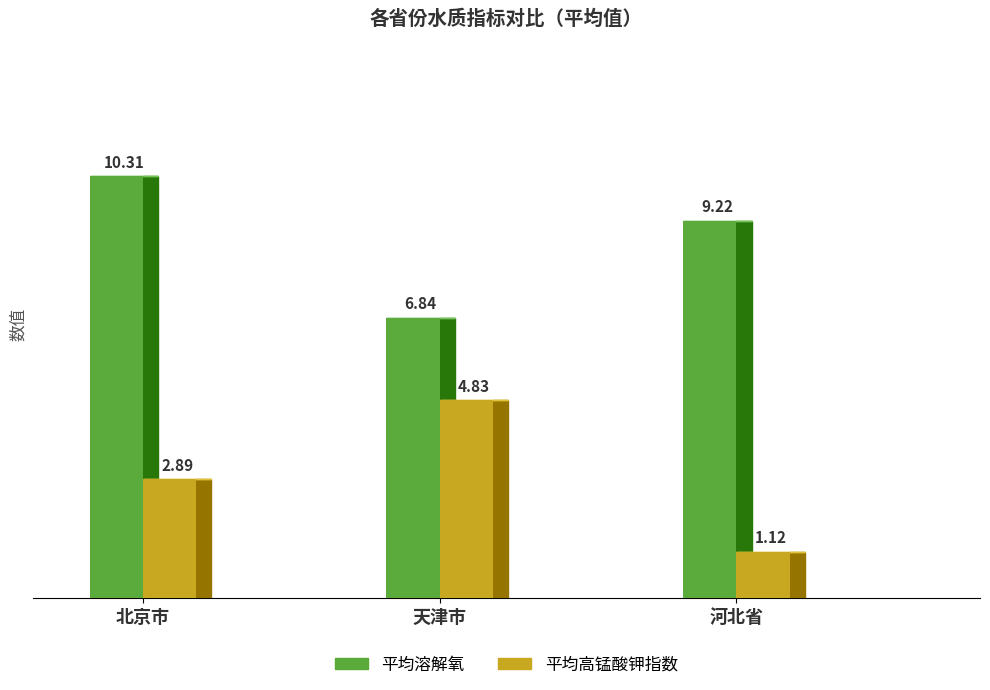

What is the maximum value for 平均溶解氧?

10.3